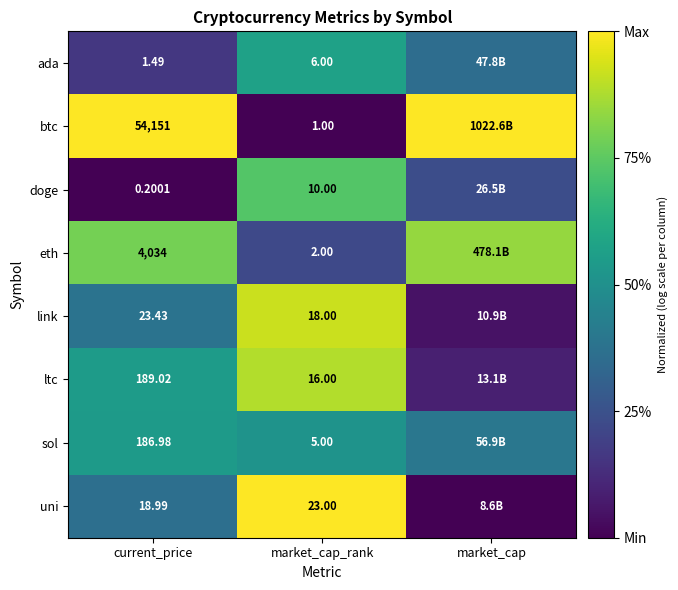

Is the value of btc at current_price greater than the value of sol at market_cap_rank?

Yes